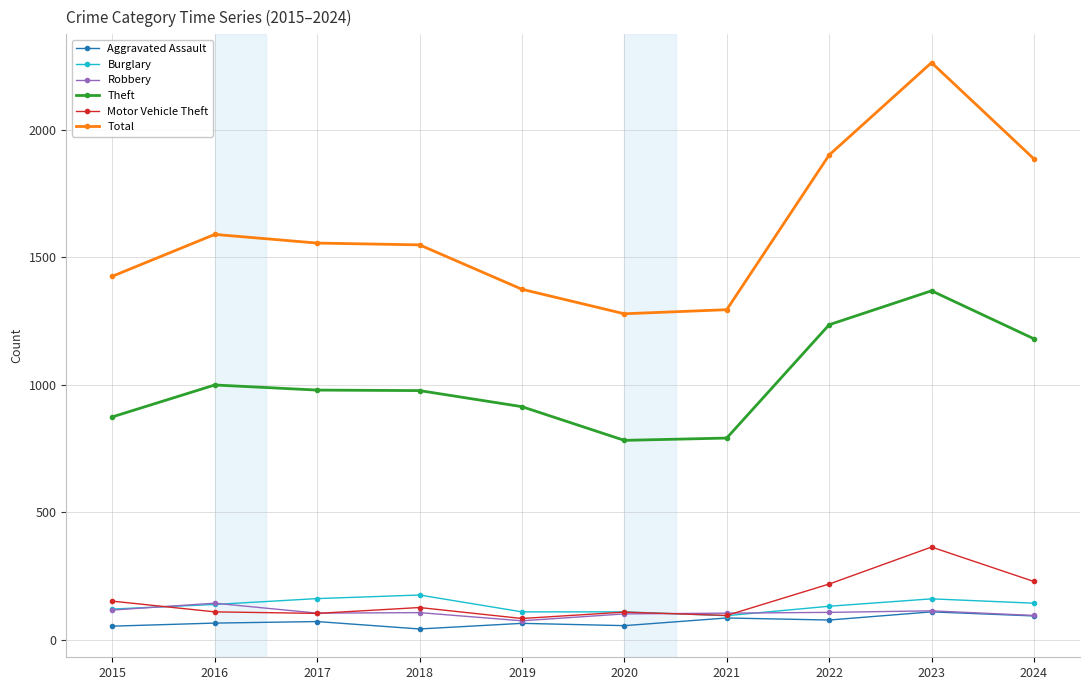

What is the average value of the Motor Vehicle Theft series?

159